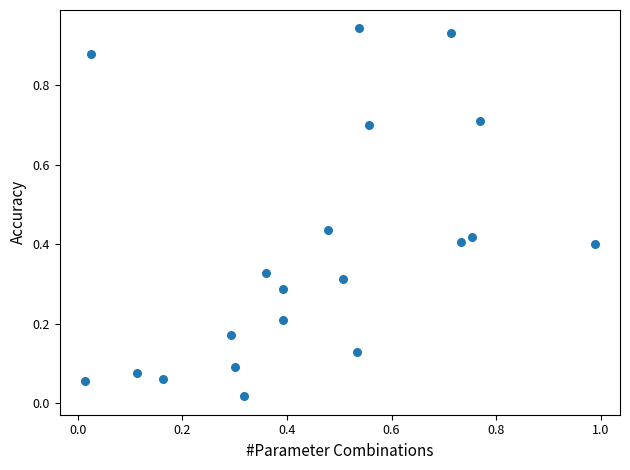

What is the range of X values (max minus min)?

1.0